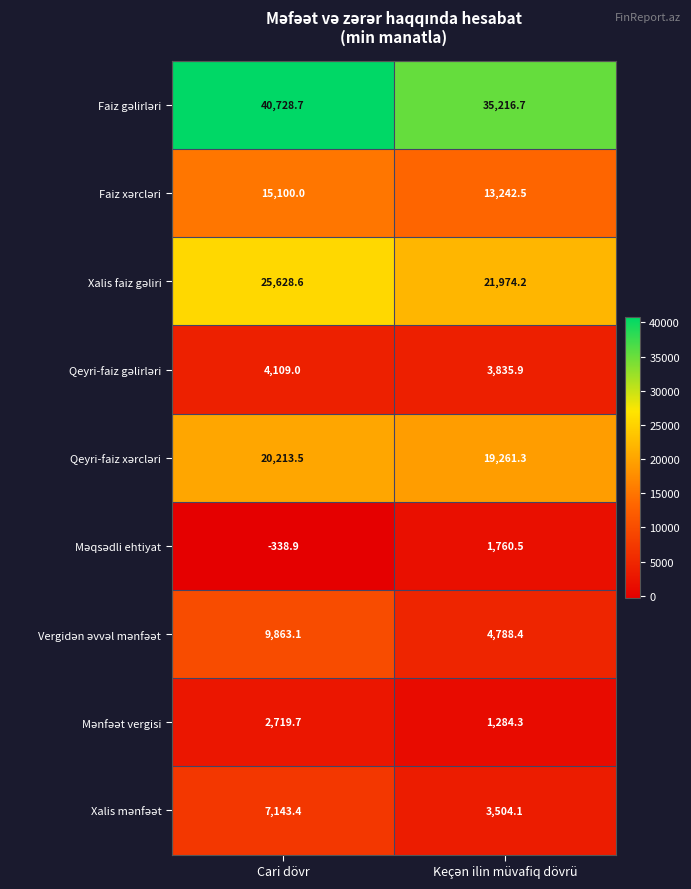

What is the total value across all series at Cari dövr?

125167.1